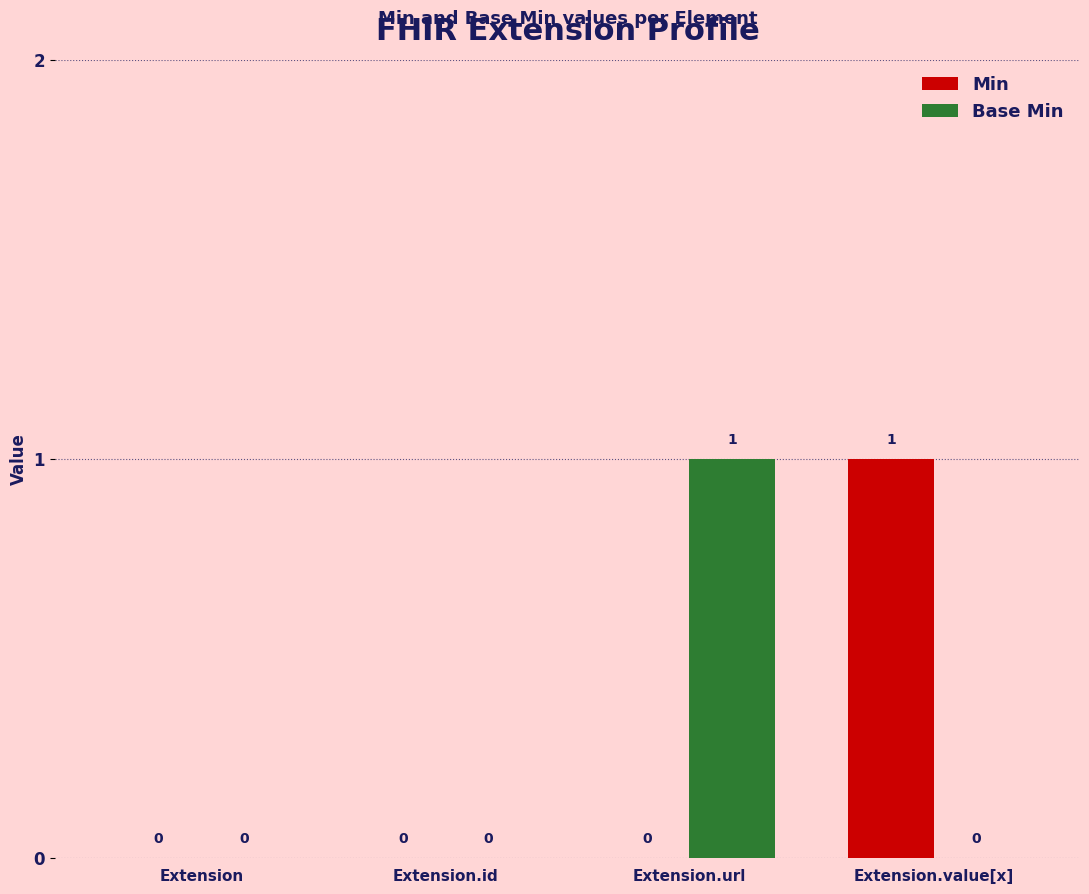

Which series changed the most between Extension.id and Extension.url?

Base Min